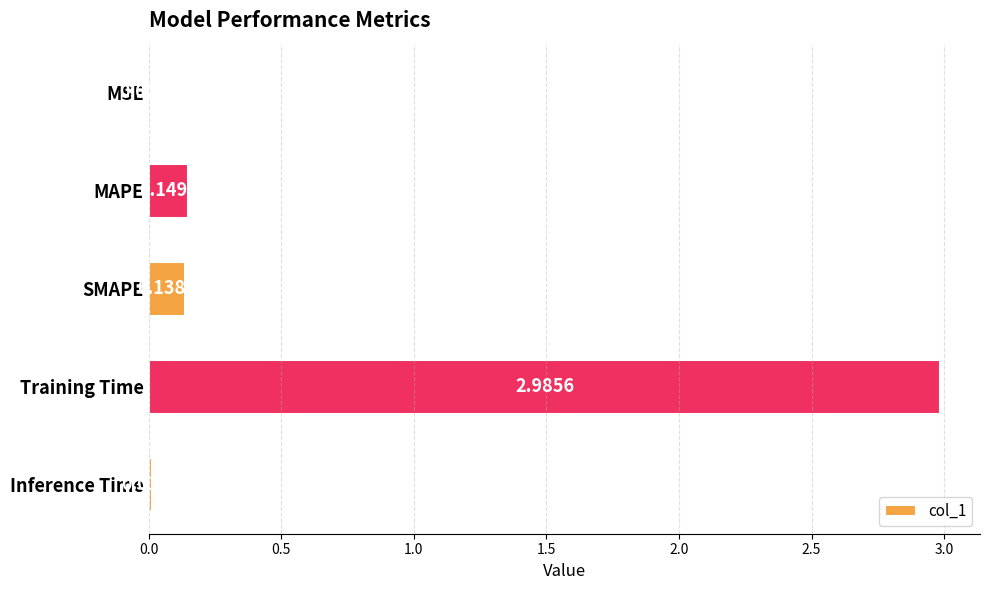

At which category does the chart reach its peak across all series?

Training Time